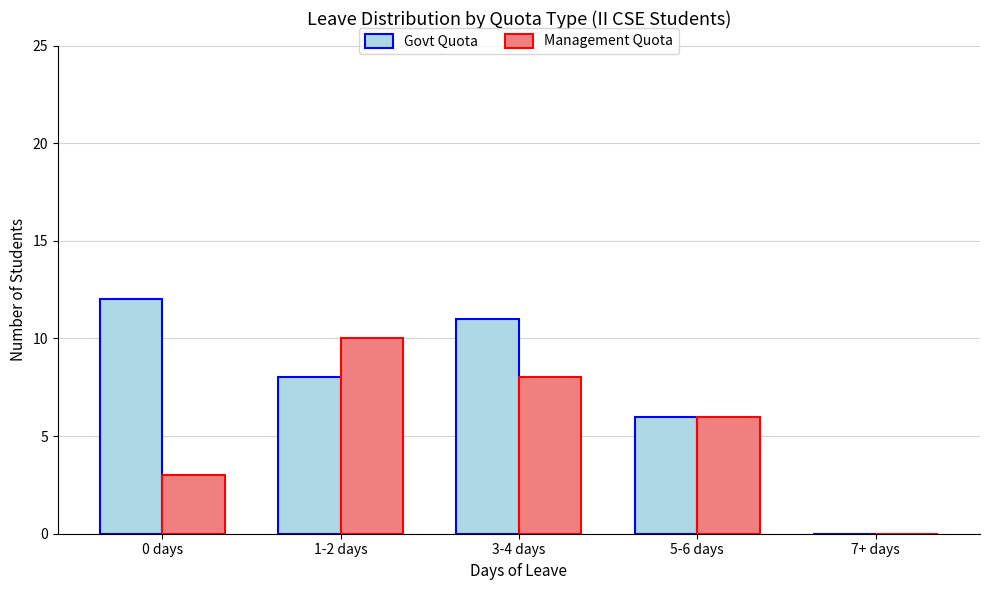

Which series has the largest total across all categories?

Govt Quota